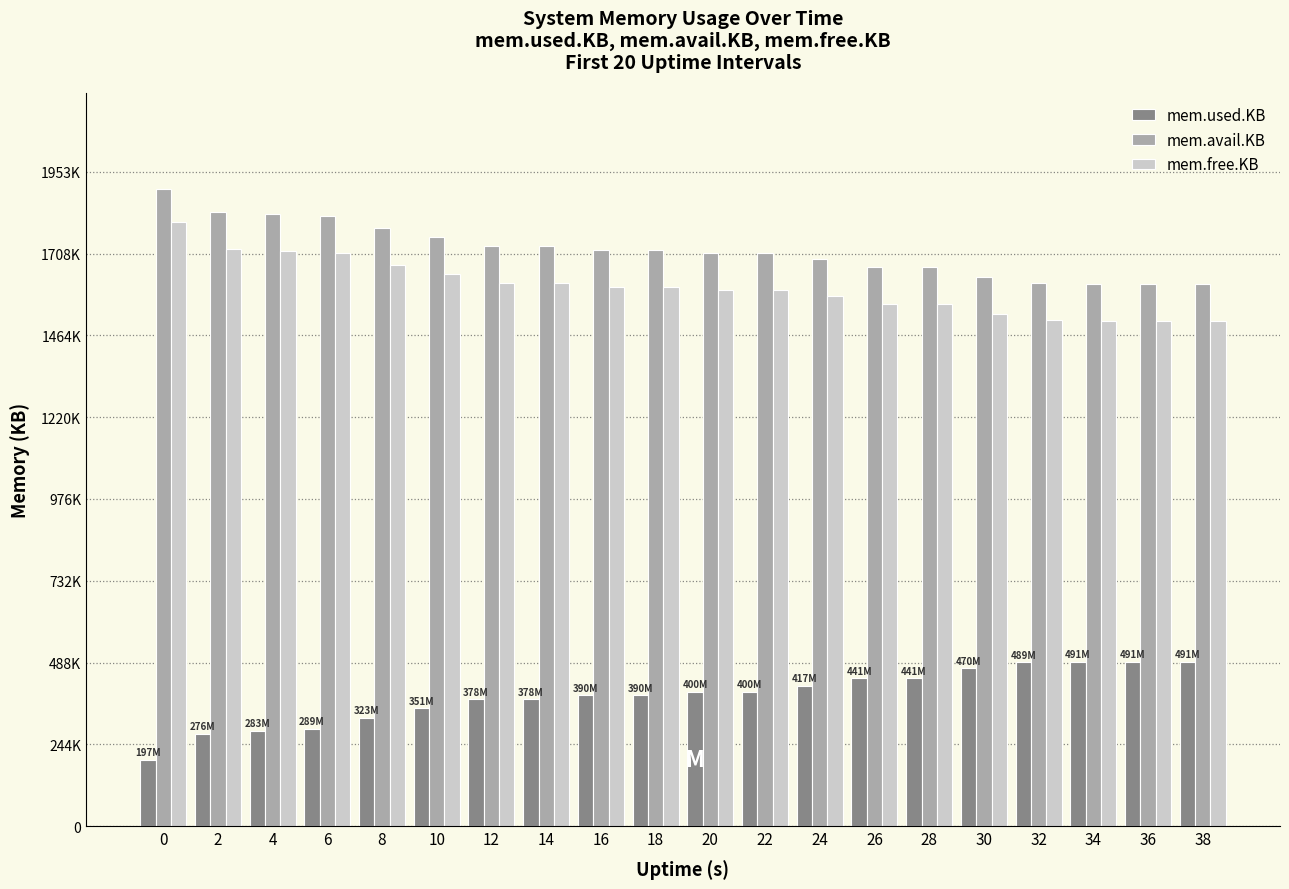

Between 22 and 32, which series saw the biggest shift?

mem.used.KB